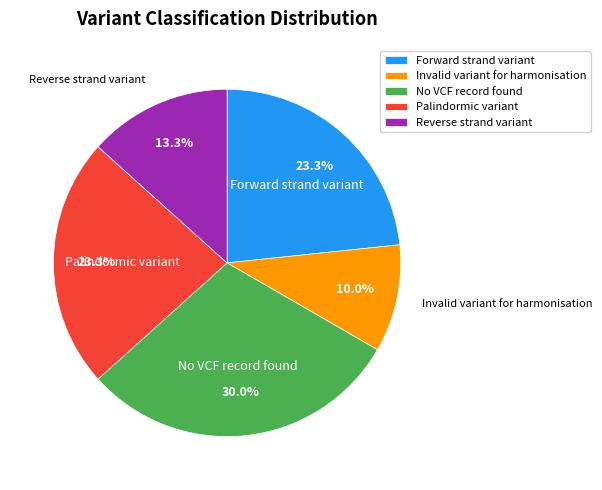

Approximately how many times larger is the value at No VCF record found compared to Palindormic variant?

1.3